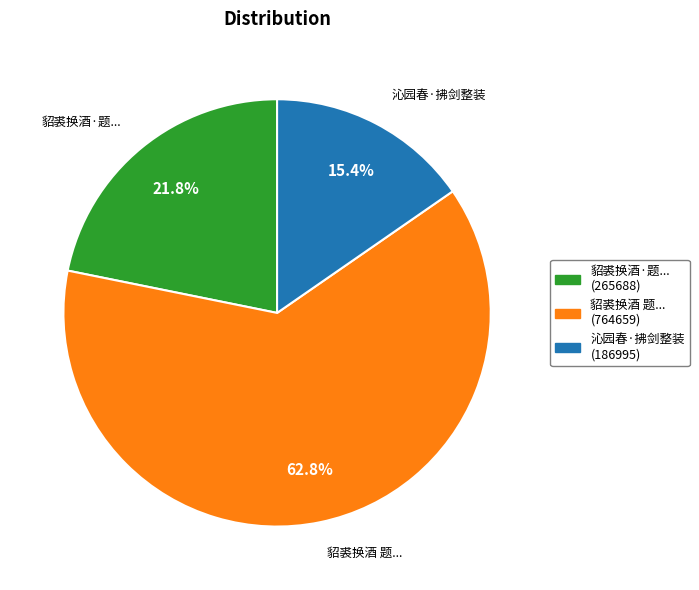

Is there any slice that represents more than half of the pie?

Yes